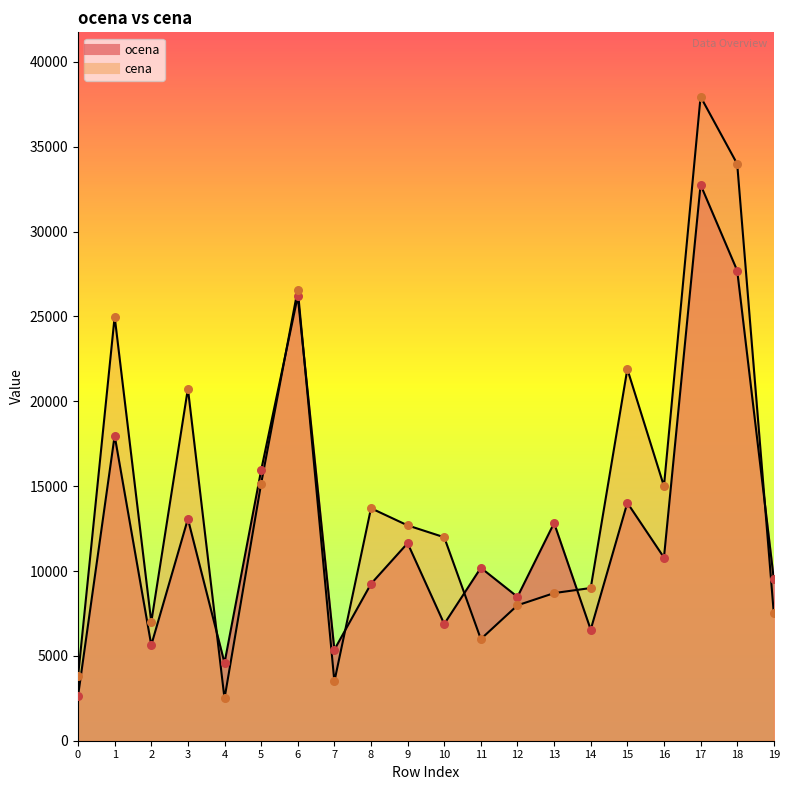

Which series has the largest total across all categories?

cena